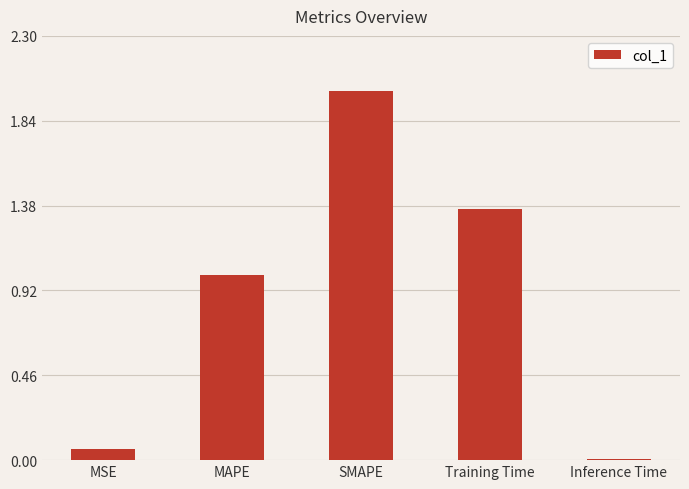

List the labels in order of value, largest first.

SMAPE, Training Time, MAPE, MSE, Inference Time